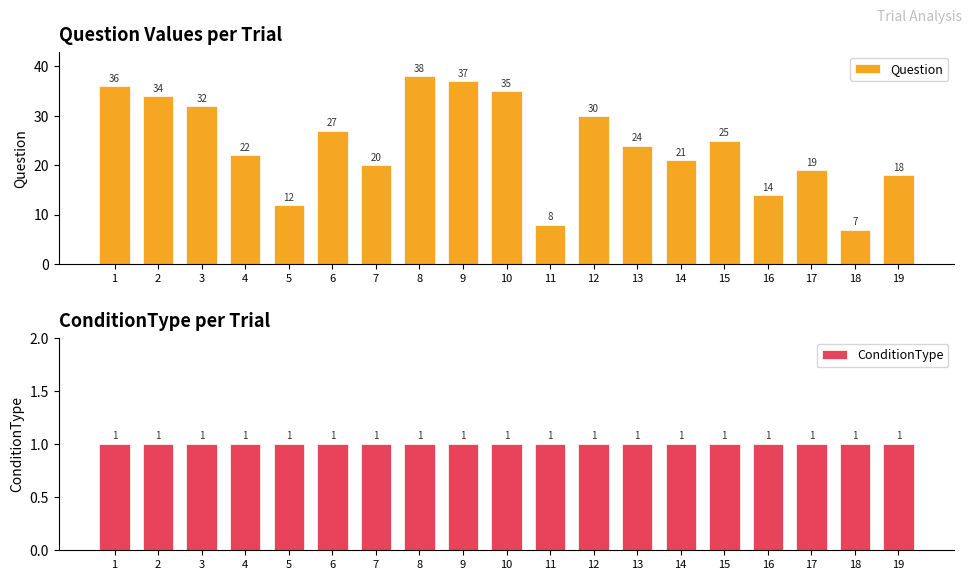

Rank the series at 13 from lowest to highest value.

ConditionType, Question